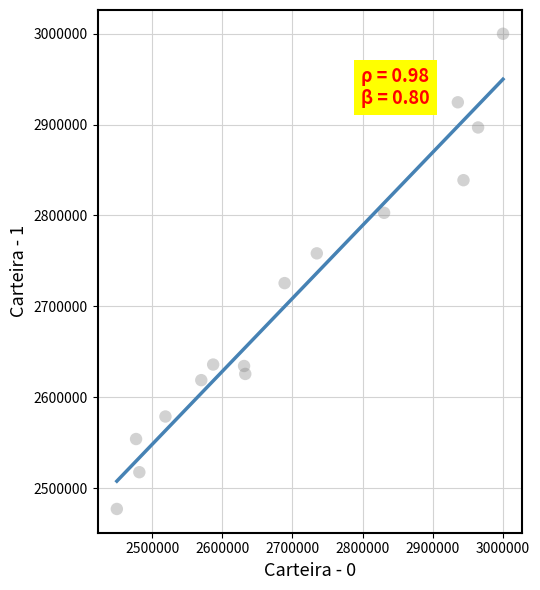

What Y value in the scatter plot is closest to 2738486?

2725547.3